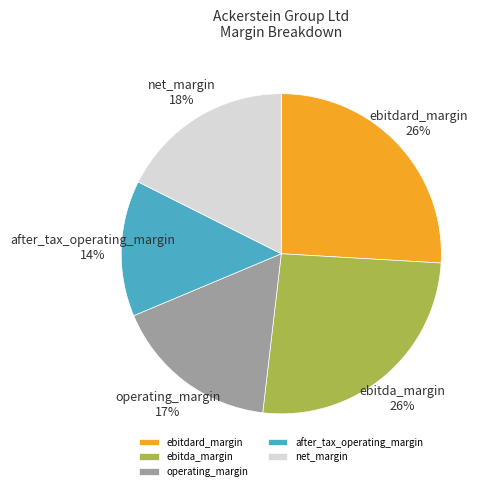

What is the smallest slice in the pie chart?

after_tax_operating_margin